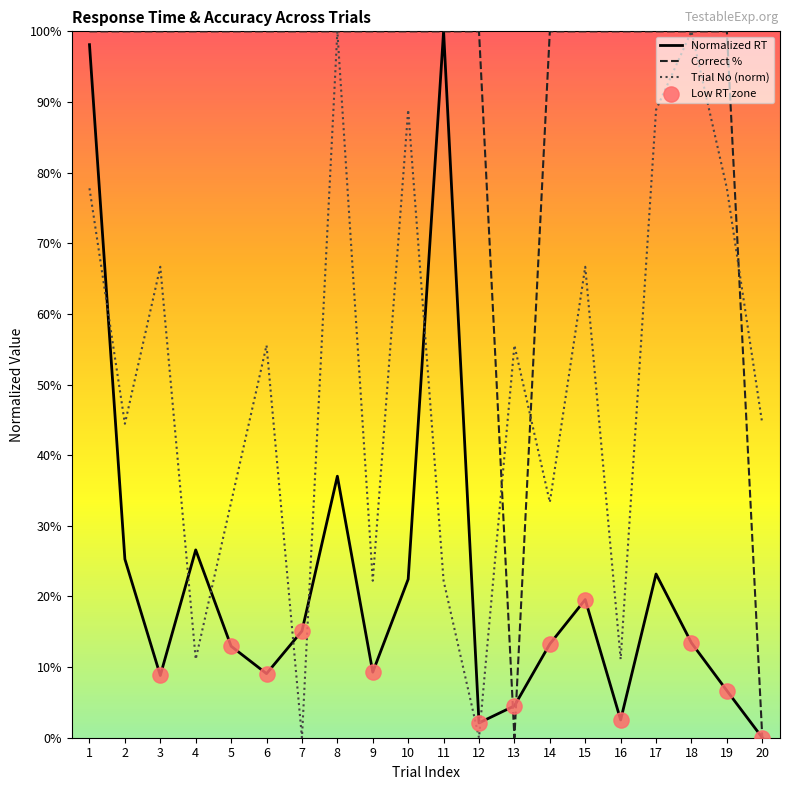

Which series has the largest Y range (max minus min)?

RT